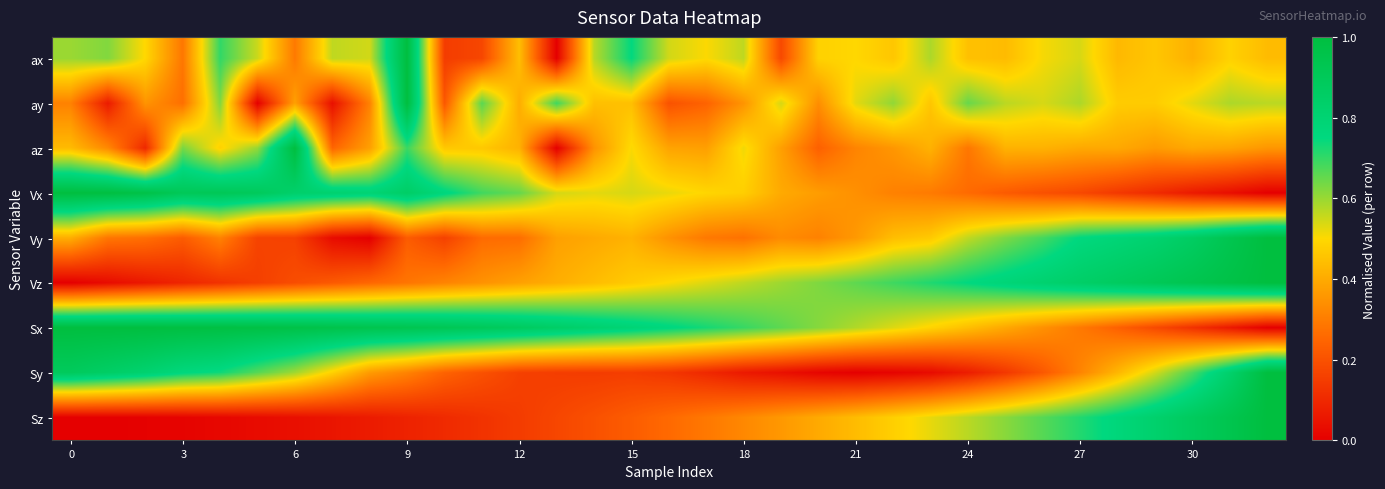

Reading left to right, what are all the values shown in this chart?

ax: 0.6	0.6	0.5	0.3	0.7	0.6	0.3	0.6	0.5	1.0	0.1	0.2	0.4	0.0	0.6	0.7	0.5	0.5	0.6	0.2	0.5	0.5	0.5	0.6	0.4	0.4	0.5	0.5	0.4	0.5	0.4	0.5	0.4
ay: 0.3	0.1	0.4	0.3	0.6	0.0	0.4	0.0	0.3	1.0	0.2	0.7	0.4	0.7	0.4	0.4	0.2	0.2	0.4	0.5	0.3	0.5	0.6	0.5	0.6	0.6	0.5	0.6	0.5	0.5	0.5	0.6	0.6
az: 0.4	0.3	0.1	0.6	0.5	0.6	1.0	0.2	0.4	0.7	0.5	0.5	0.4	0.0	0.3	0.5	0.4	0.4	0.5	0.4	0.2	0.3	0.4	0.4	0.3	0.4	0.4	0.4	0.4	0.4	0.4	0.4	0.4
Vx: 1.0	1.0	1.0	0.9	0.9	0.9	0.8	0.8	0.8	0.9	0.8	0.7	0.7	0.5	0.5	0.5	0.5	0.5	0.5	0.4	0.4	0.3	0.3	0.3	0.3	0.2	0.2	0.2	0.1	0.1	0.1	0.0	0.0
Vy: 0.4	0.3	0.3	0.2	0.3	0.2	0.2	0.0	0.0	0.2	0.2	0.3	0.3	0.4	0.4	0.4	0.3	0.3	0.3	0.3	0.3	0.4	0.4	0.5	0.6	0.6	0.7	0.8	0.8	0.8	0.9	0.9	1.0
Vz: 0.0	0.0	0.1	0.1	0.1	0.2	0.2	0.2	0.3	0.3	0.3	0.3	0.4	0.4	0.4	0.5	0.5	0.5	0.6	0.6	0.6	0.7	0.7	0.7	0.8	0.8	0.8	0.8	0.9	0.9	0.9	1.0	1.0
Sx: 1.0	1.0	1.0	1.0	1.0	1.0	1.0	1.0	0.9	0.9	0.9	0.9	0.9	0.8	0.8	0.8	0.8	0.7	0.7	0.7	0.6	0.6	0.5	0.5	0.4	0.4	0.3	0.3	0.2	0.2	0.1	0.1	0.0
Sy: 0.9	0.9	0.8	0.8	0.7	0.7	0.6	0.5	0.4	0.3	0.2	0.2	0.2	0.2	0.1	0.2	0.1	0.1	0.1	0.0	0.0	0.0	0.0	0.0	0.1	0.1	0.2	0.3	0.4	0.5	0.7	0.8	1.0
Sz: 0.0	0.0	0.0	0.0	0.0	0.0	0.0	0.1	0.1	0.1	0.1	0.1	0.1	0.2	0.2	0.2	0.3	0.3	0.3	0.4	0.4	0.4	0.5	0.5	0.6	0.6	0.7	0.7	0.8	0.8	0.9	0.9	1.0